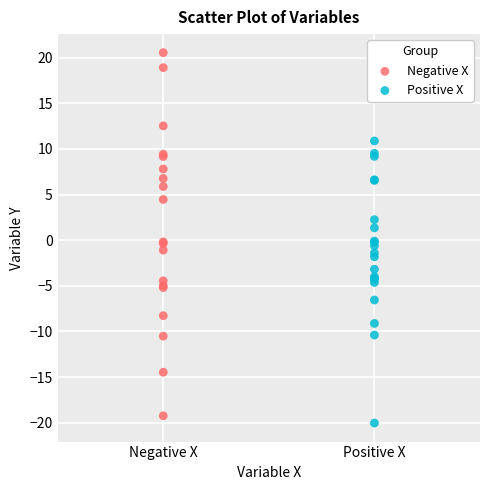

Which series has the widest spread of Y values?

Negative X